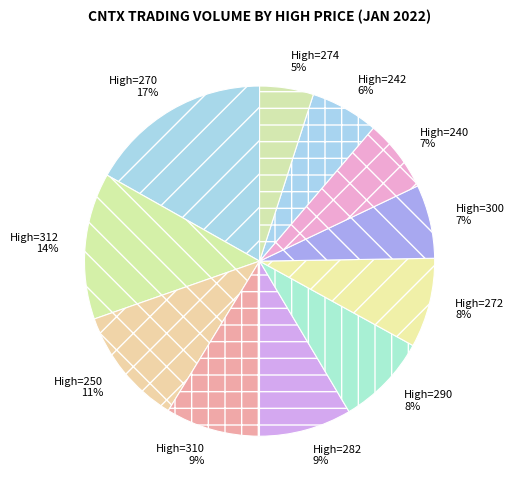

Combined, do High=282 and High=270 account for over 50%?

No